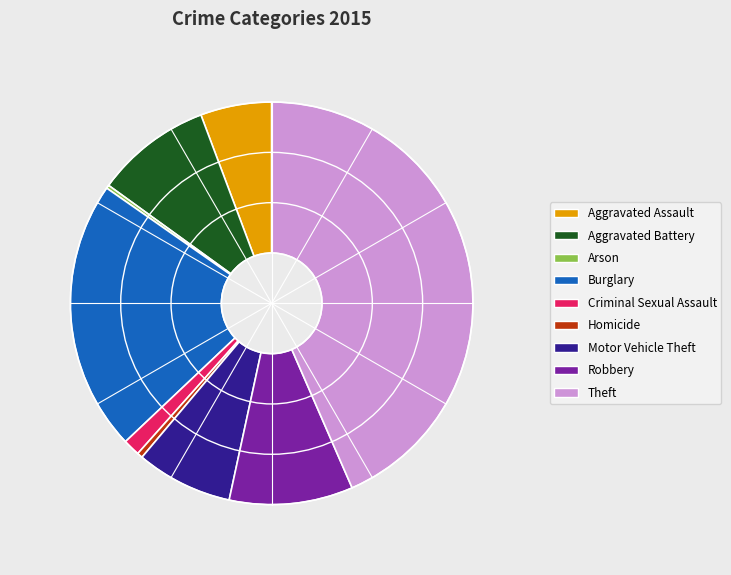

Does Criminal Sexual Assault represent more than half of the total?

No